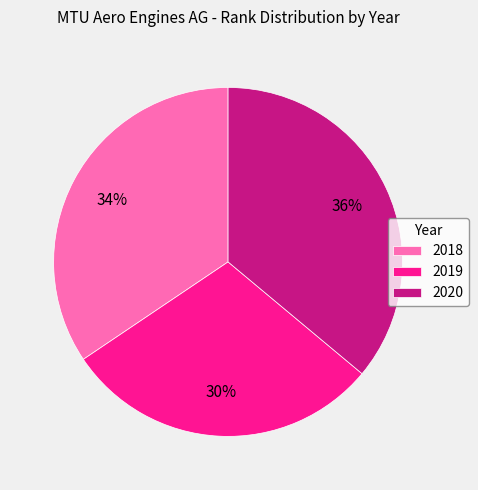

To the nearest percent, what percentage of the pie is 2020?

36%